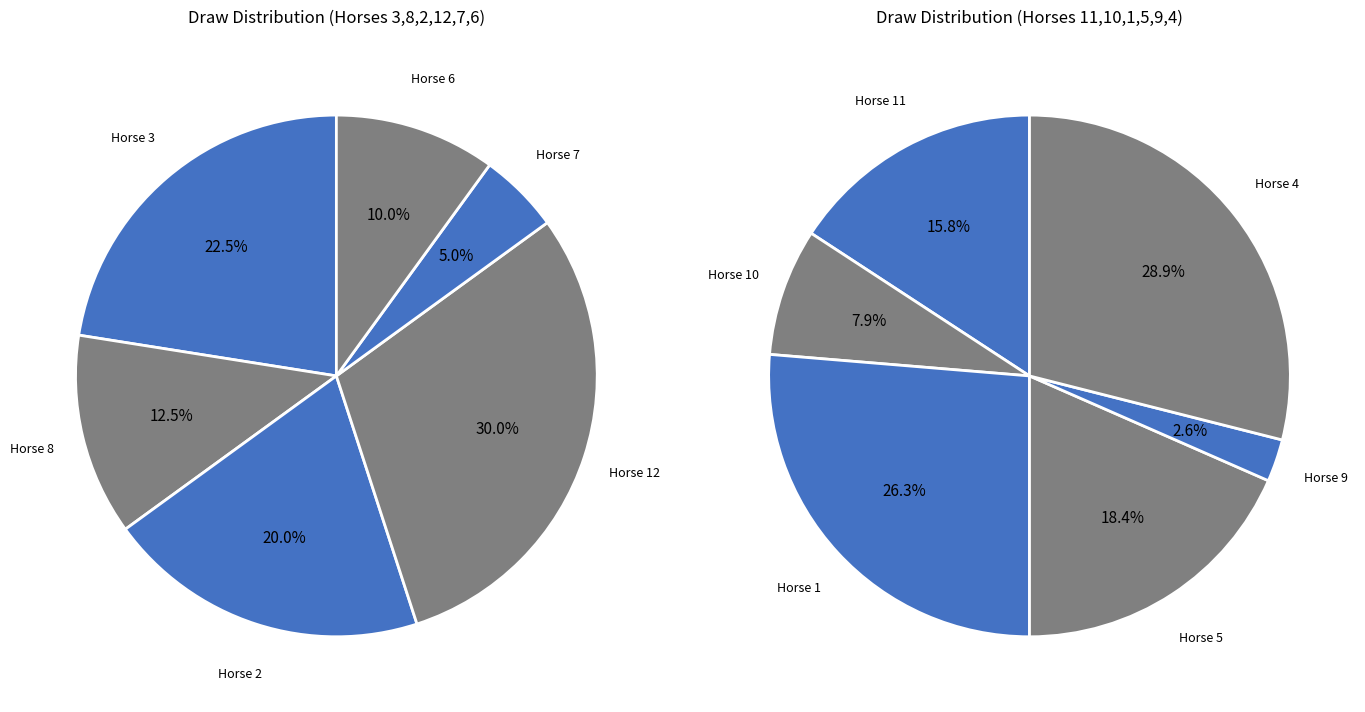

Between 4 and 6, which is larger?

4